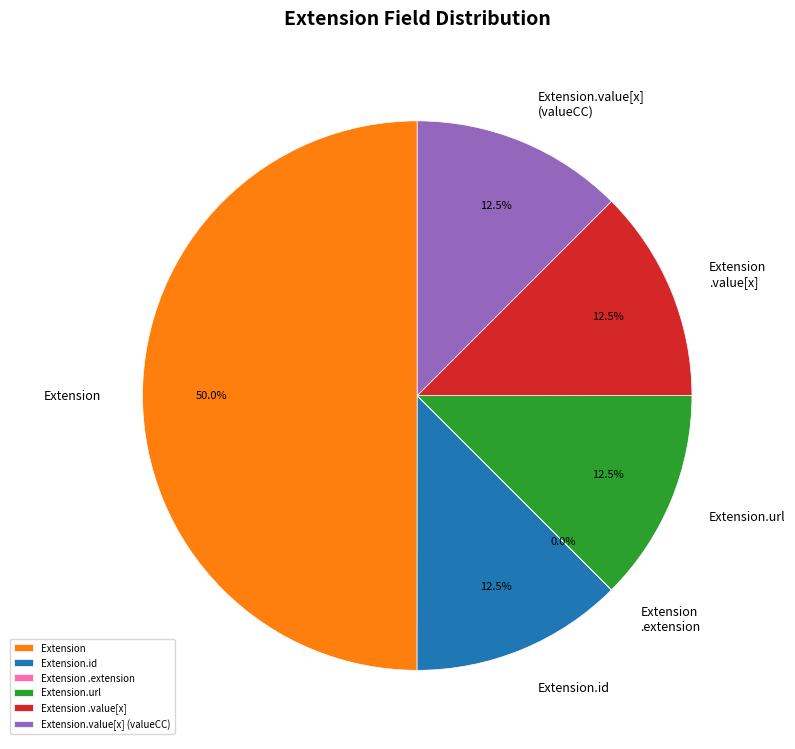

What is the largest slice in the pie chart?

Extension